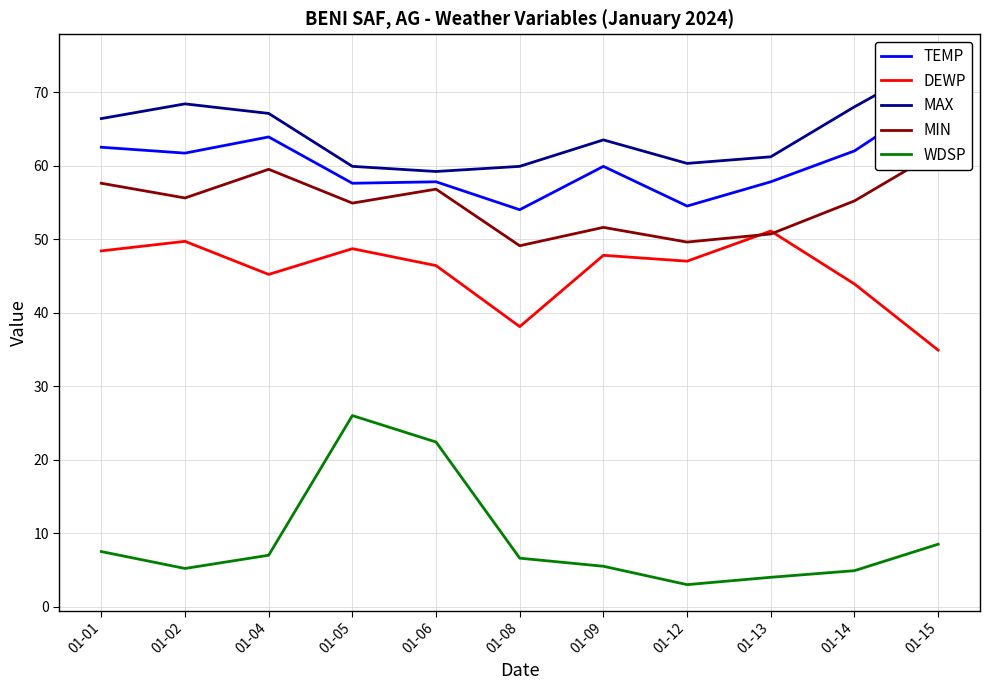

What are all the series names shown in the legend?

TEMP, DEWP, MAX, MIN, WDSP